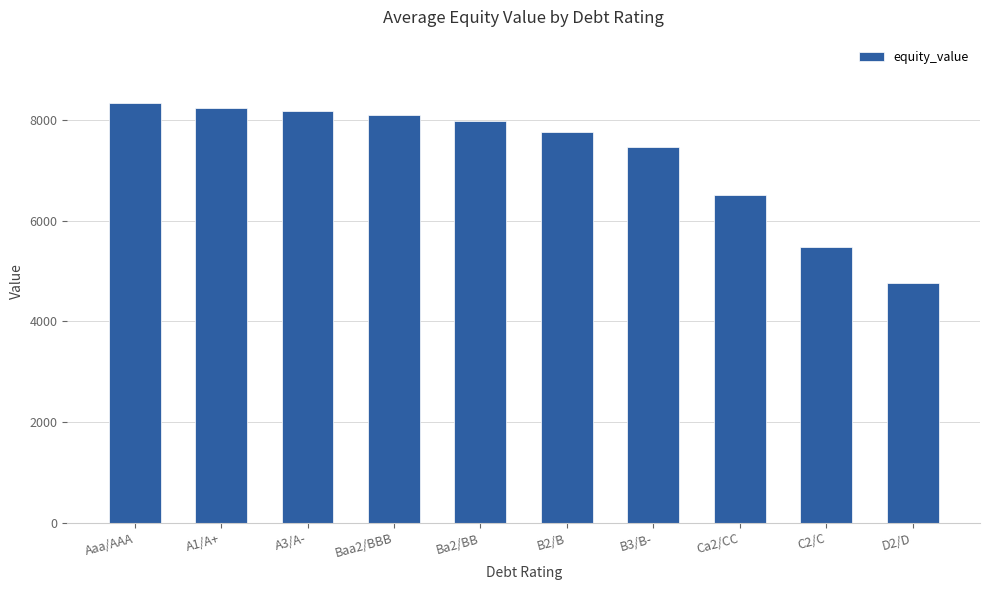

Is it true that the value at C2/C is 5470.9?

True